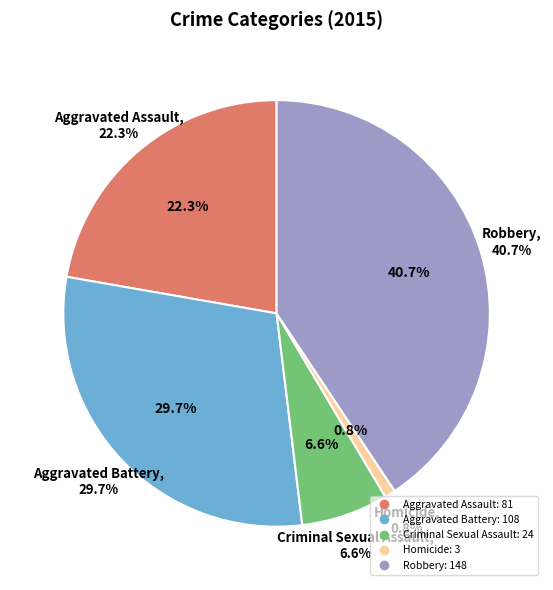

Rank the categories by value from lowest to highest.

Homicide, Criminal Sexual Assault, Aggravated Assault, Aggravated Battery, Robbery